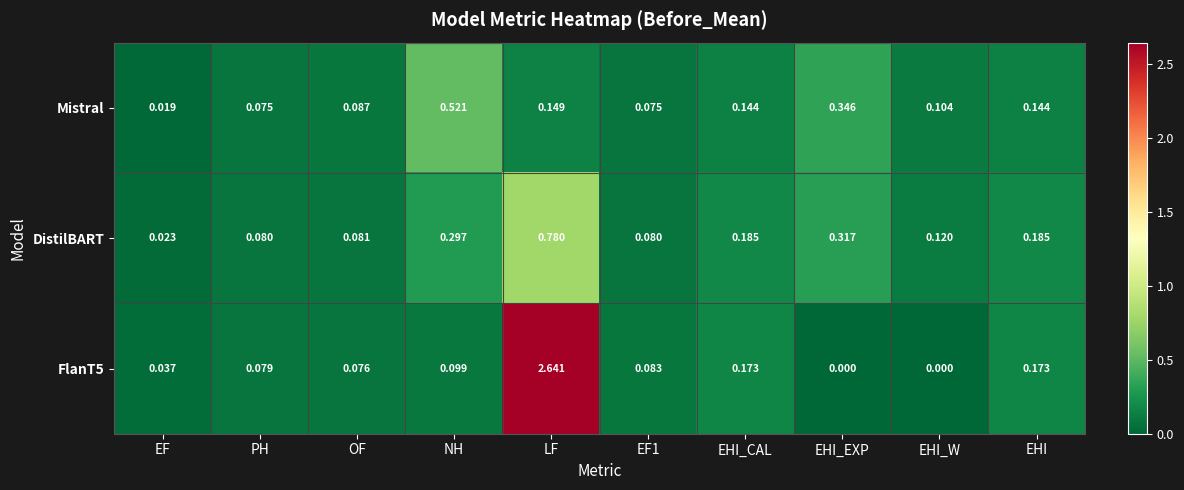

Which category has the lowest value in the Mistral series?

EF